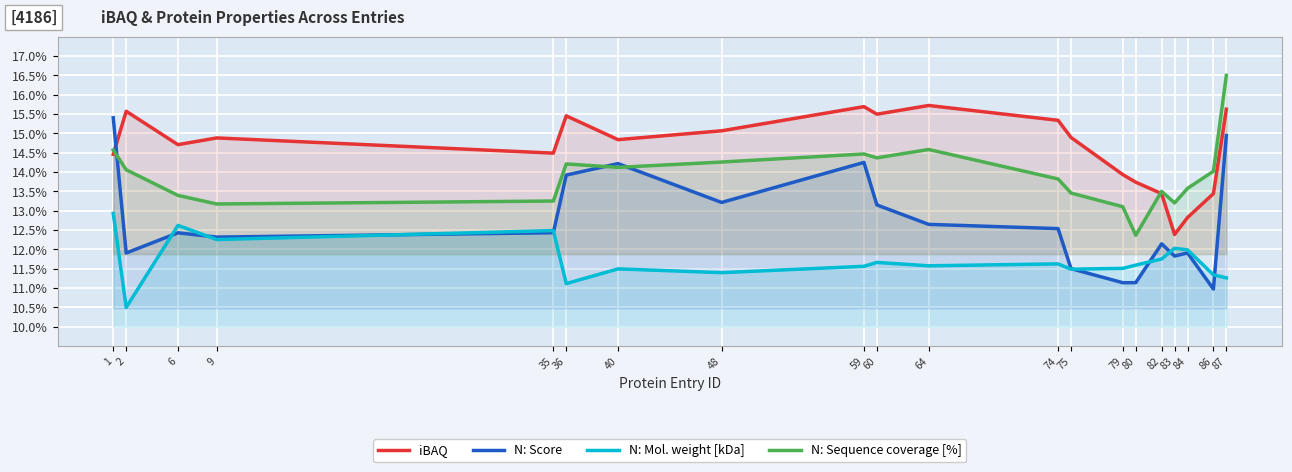

Rank the series by their maximum value, from lowest to highest.

N: Mol. weight [kDa], N: Score, iBAQ, N: Sequence coverage [%]